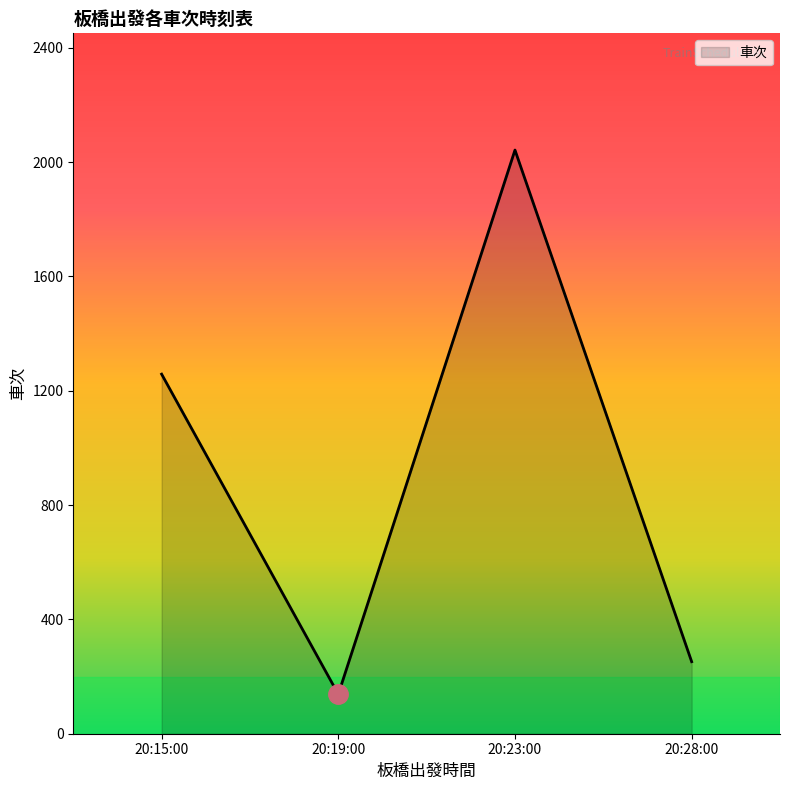

Reading right to left, extract all data points from this chart.

252	2042	138	1258